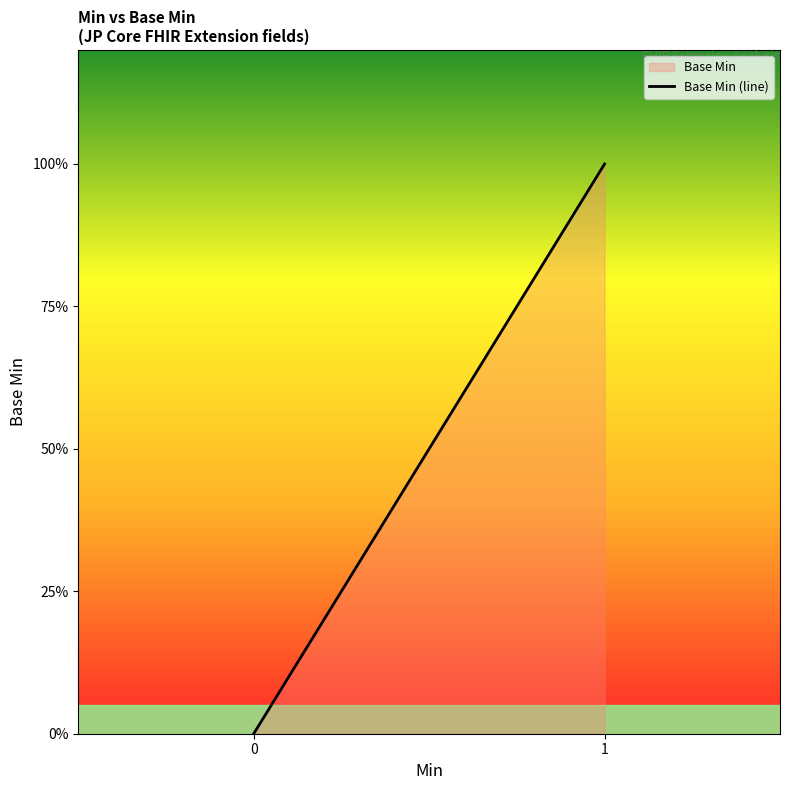

What is the greatest value displayed?

1